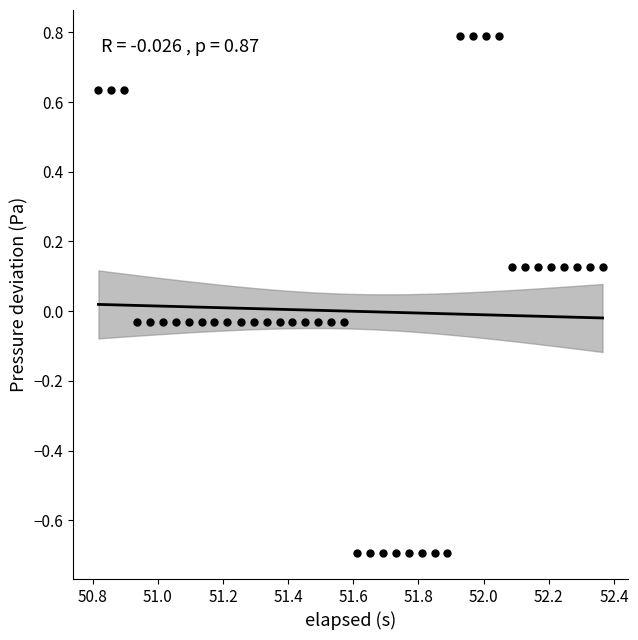

What is the range of X values (max minus min)?

1.5